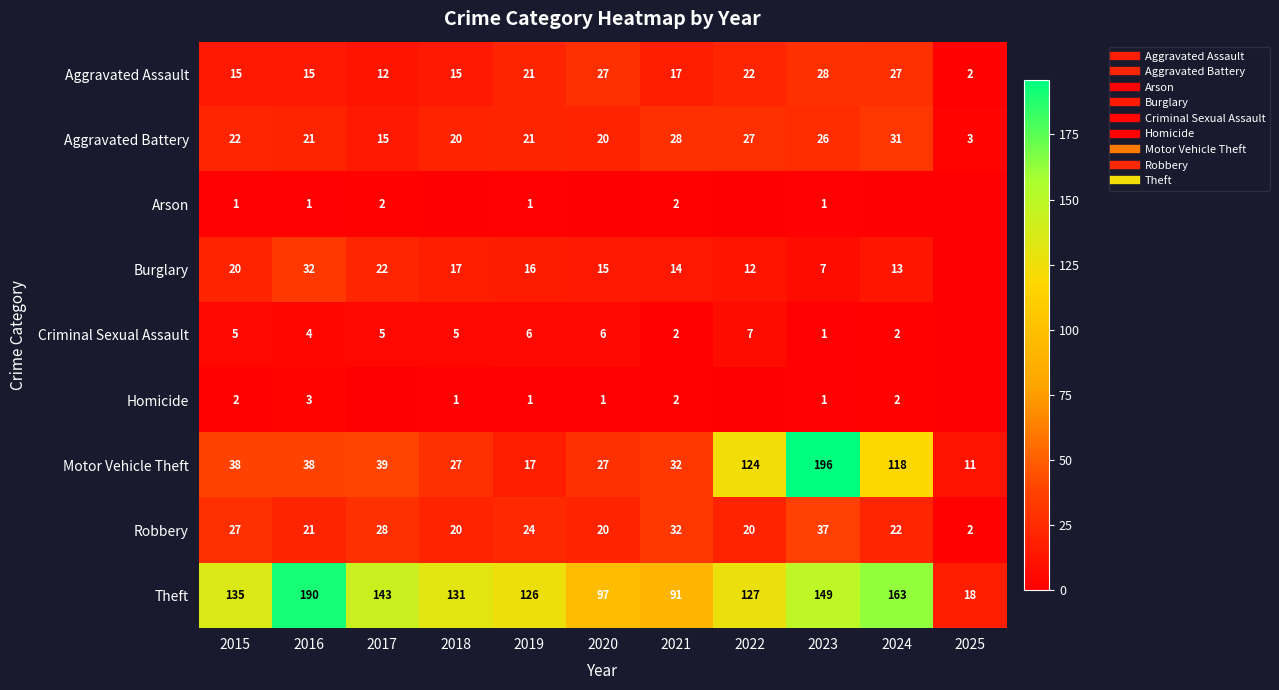

Is the value of Aggravated Assault at 2023 greater than the value of Theft at 2021?

No